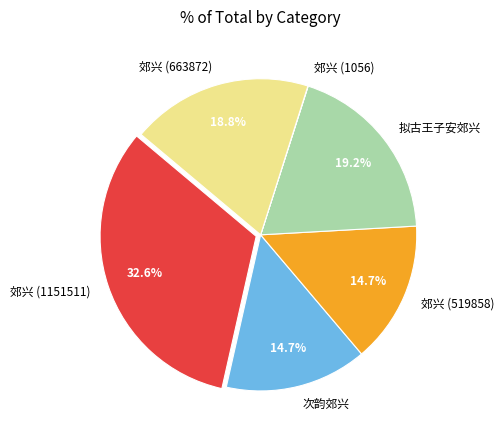

Which slice is the largest?

郊兴 (1151511)